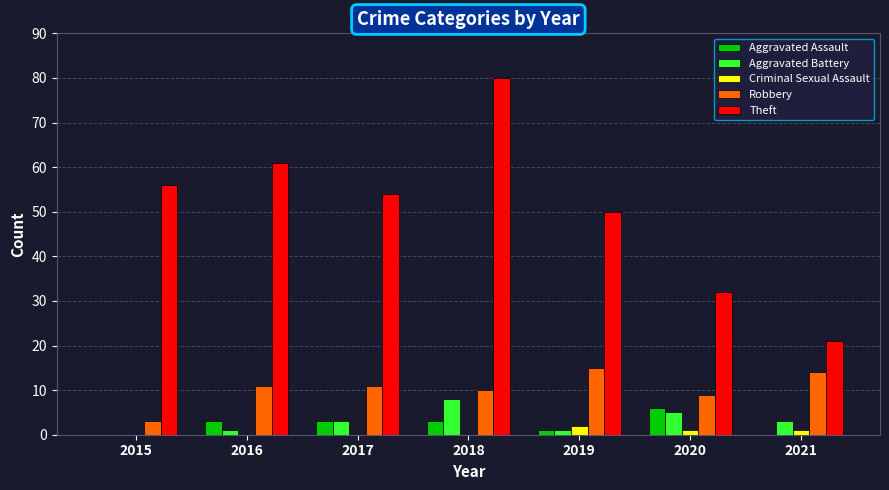

What is the total value across all series at 2018?

101